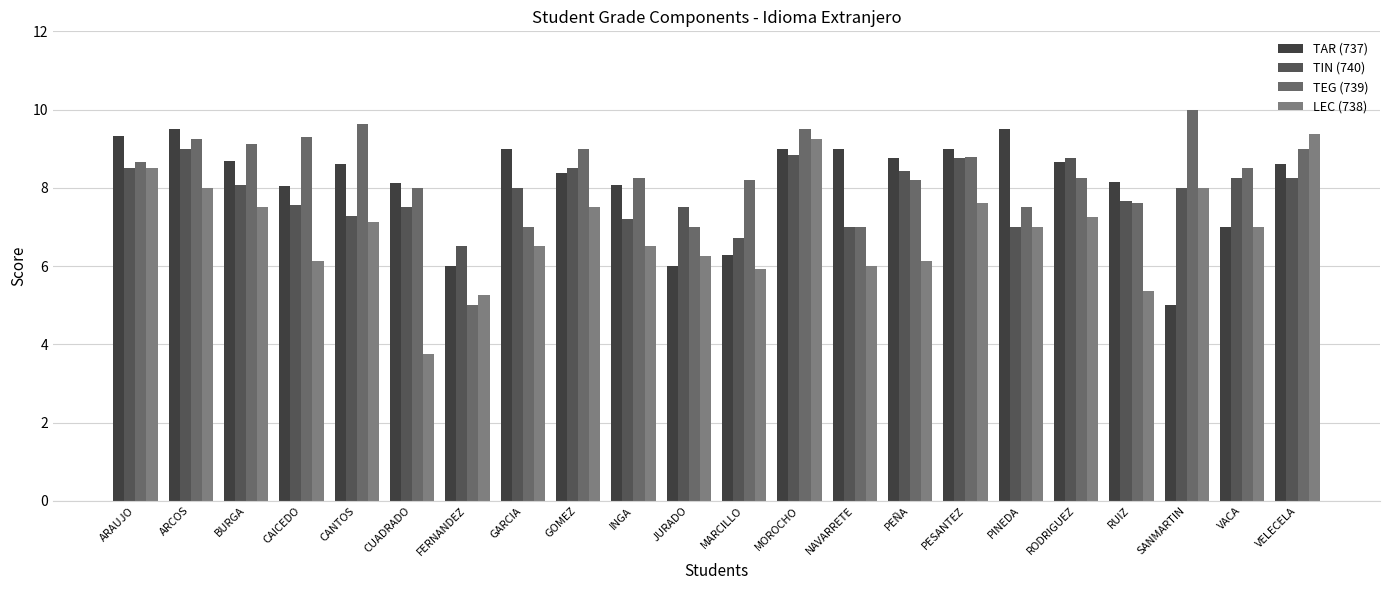

How many categories are shown in the chart?

22